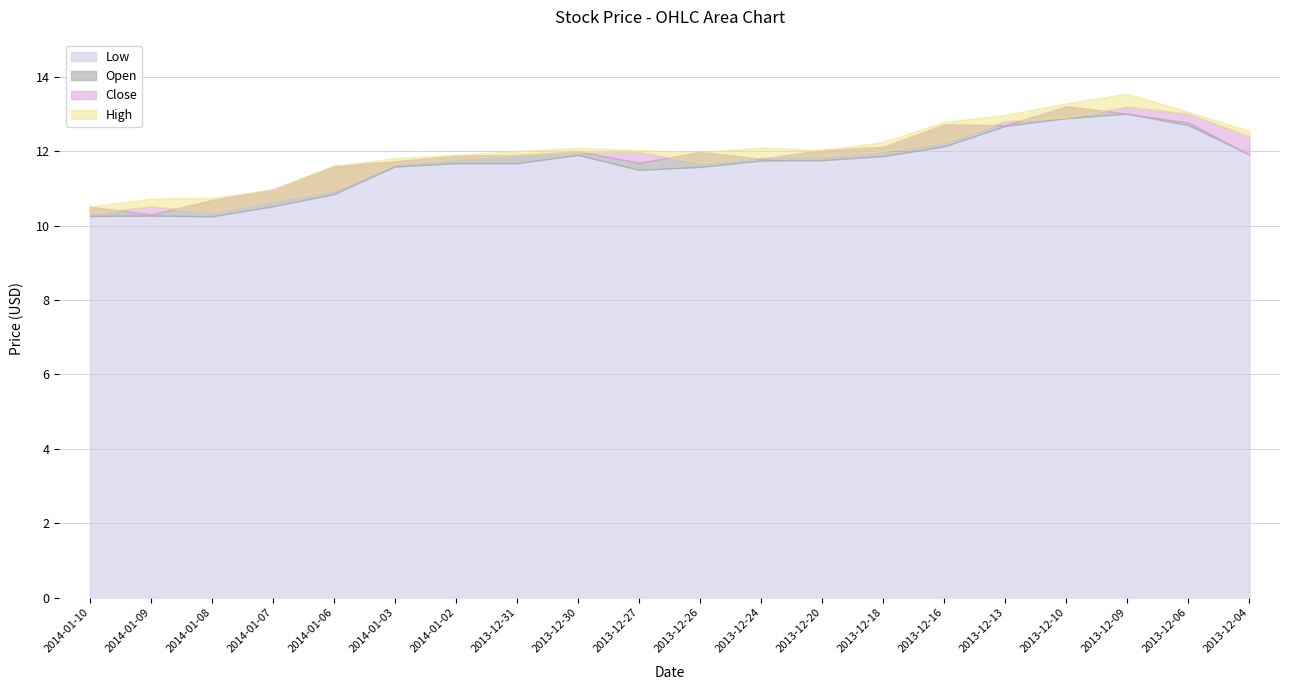

True or false: Low and Open intersect in this chart.

False